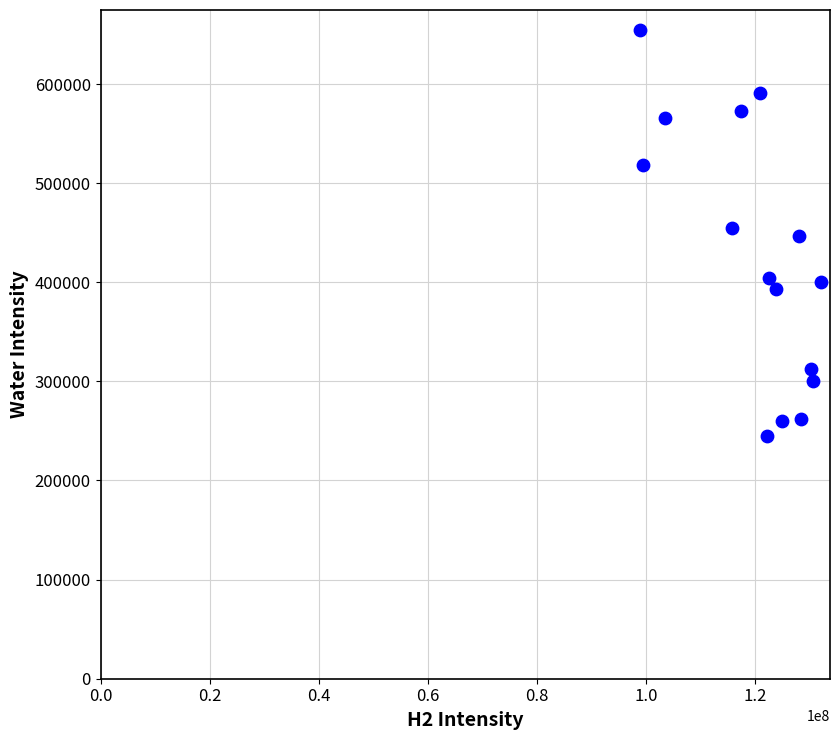

What is the range of X values (max minus min)?

33128323.4